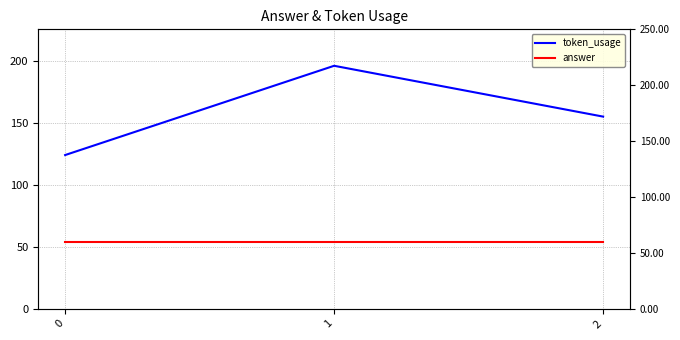

Between 0 and 2, which series saw the biggest shift?

token_usage